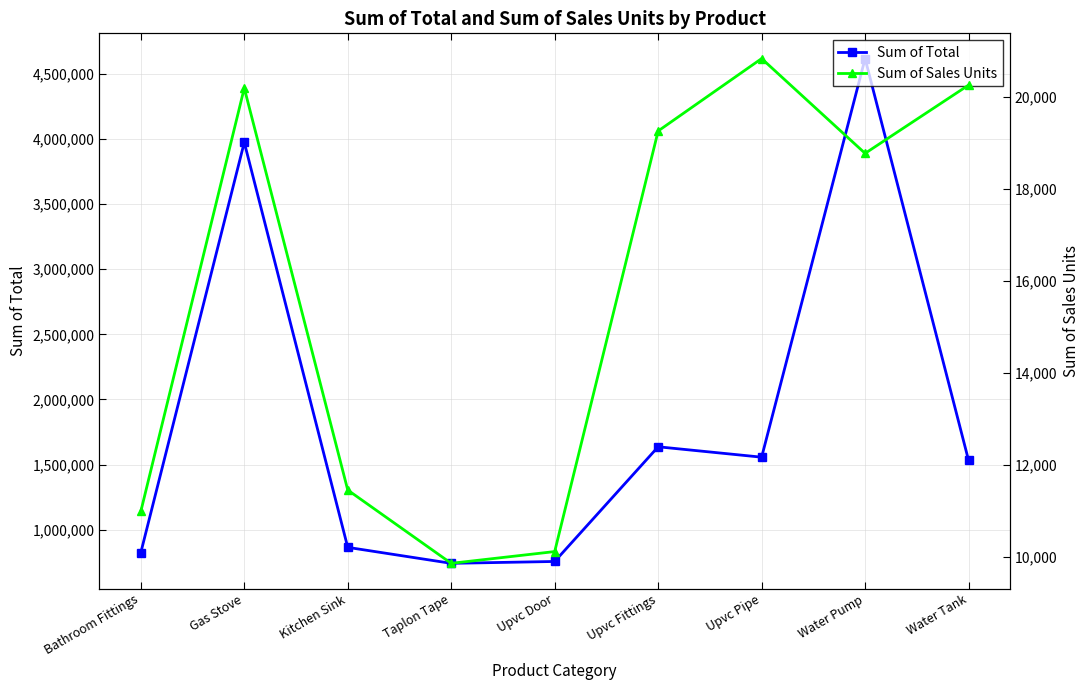

How many lines are shown in the chart?

2